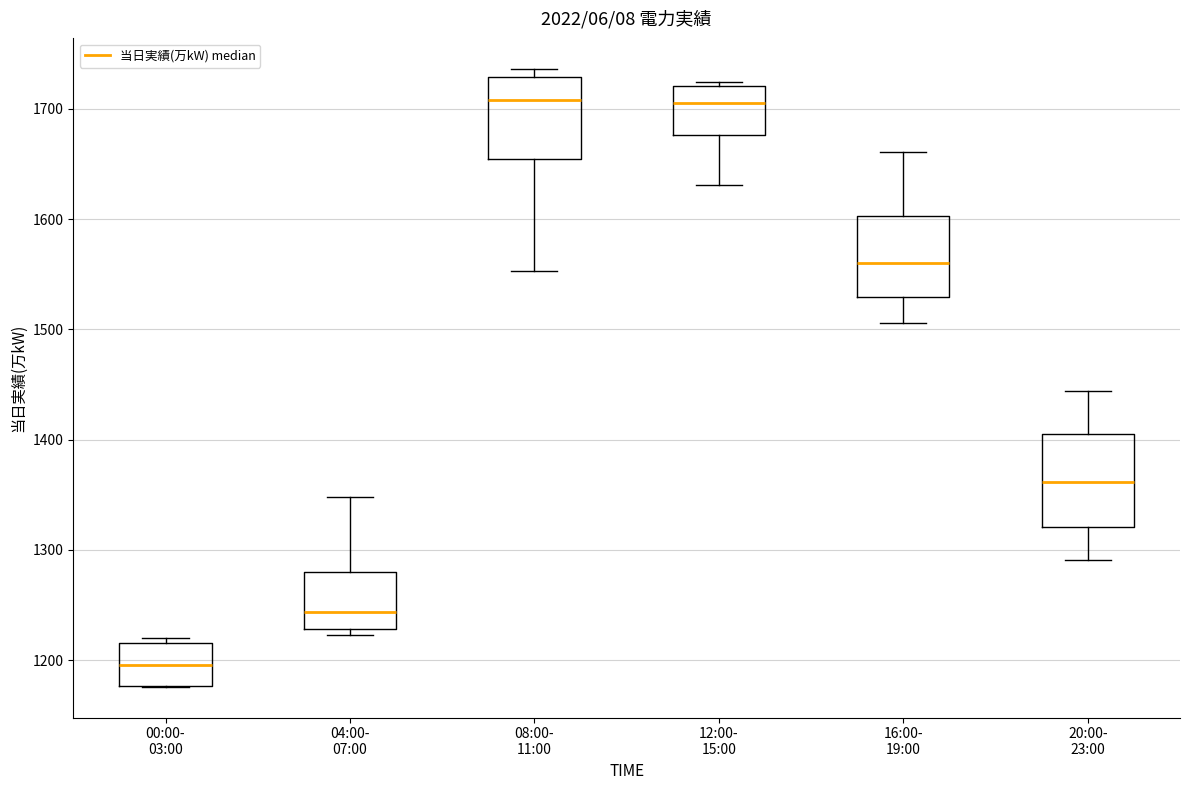

Reading left to right, transcribe this box plot: for each box, give where its median line is, the range the box spans, and where its two whiskers end, as read against the y-axis. The values are not printed on the chart, so give them approximately, as read against the axis.

00:00- 03:00: median 1200, box 1180 to 1220, whiskers 1180 to 1220 (just above the box's upper edge)
04:00- 07:00: median 1240, box 1230 to 1280, whiskers 1220 to 1350
08:00- 11:00: median 1710, box 1660 to 1730, whiskers 1550 to 1740
12:00- 15:00: median 1710, box 1680 to 1720, whiskers 1630 to 1720
16:00- 19:00: median 1560, box 1530 to 1600, whiskers 1510 to 1660
20:00- 23:00: median 1360, box 1320 to 1410, whiskers 1290 to 1440